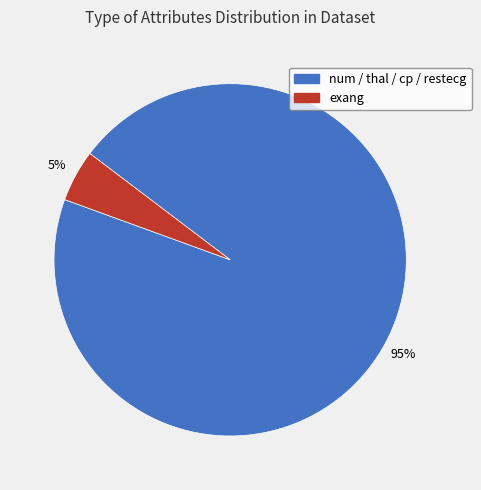

Combined, do exang and num / thal / cp / restecg account for over 50%?

Yes